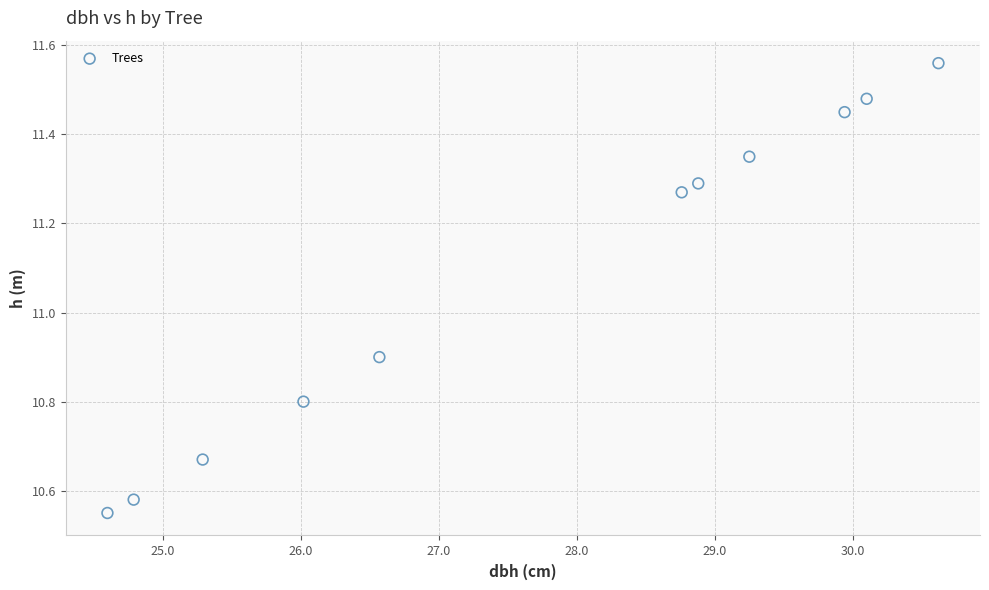

What Y value in the scatter plot is closest to 11?

10.9